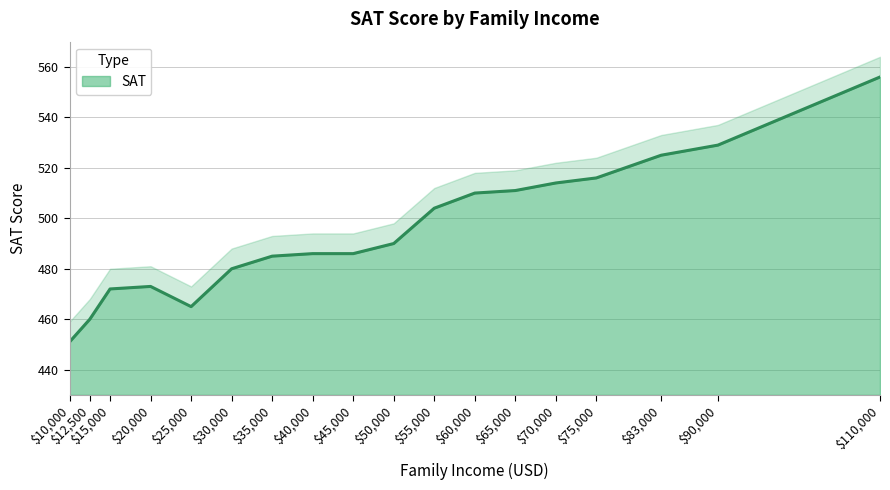

Reading right to left, list all the values displayed in this chart.

556	529	525	516	514	511	510	504	490	486	486	485	480	465	473	472	460	451